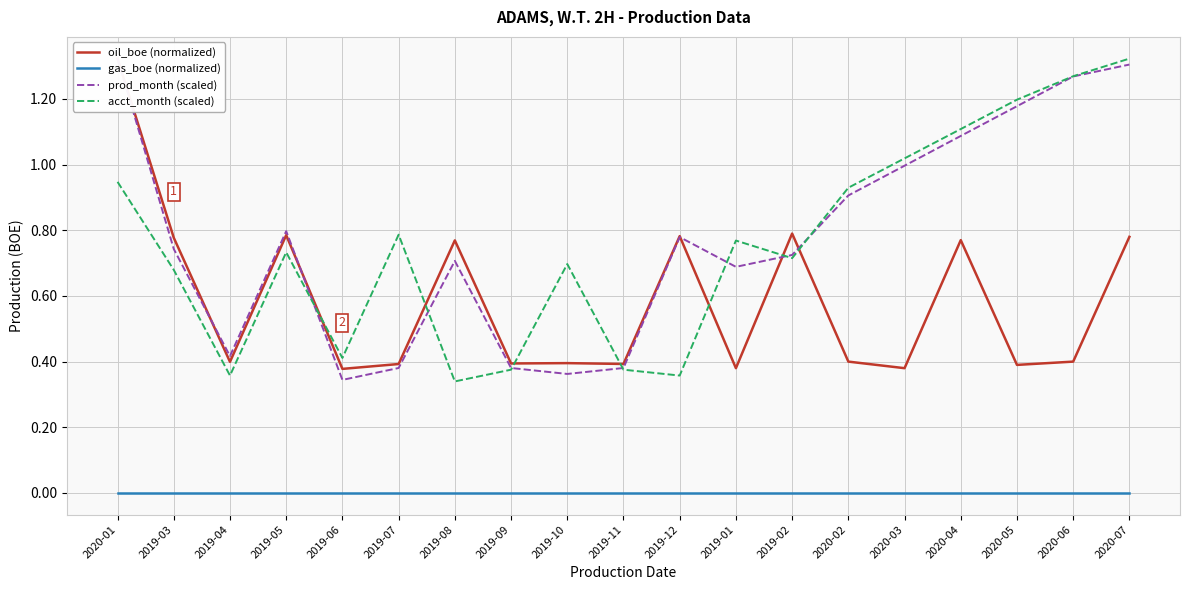

At which category does oil_boe (normalized) reach its first local peak?

2019-05